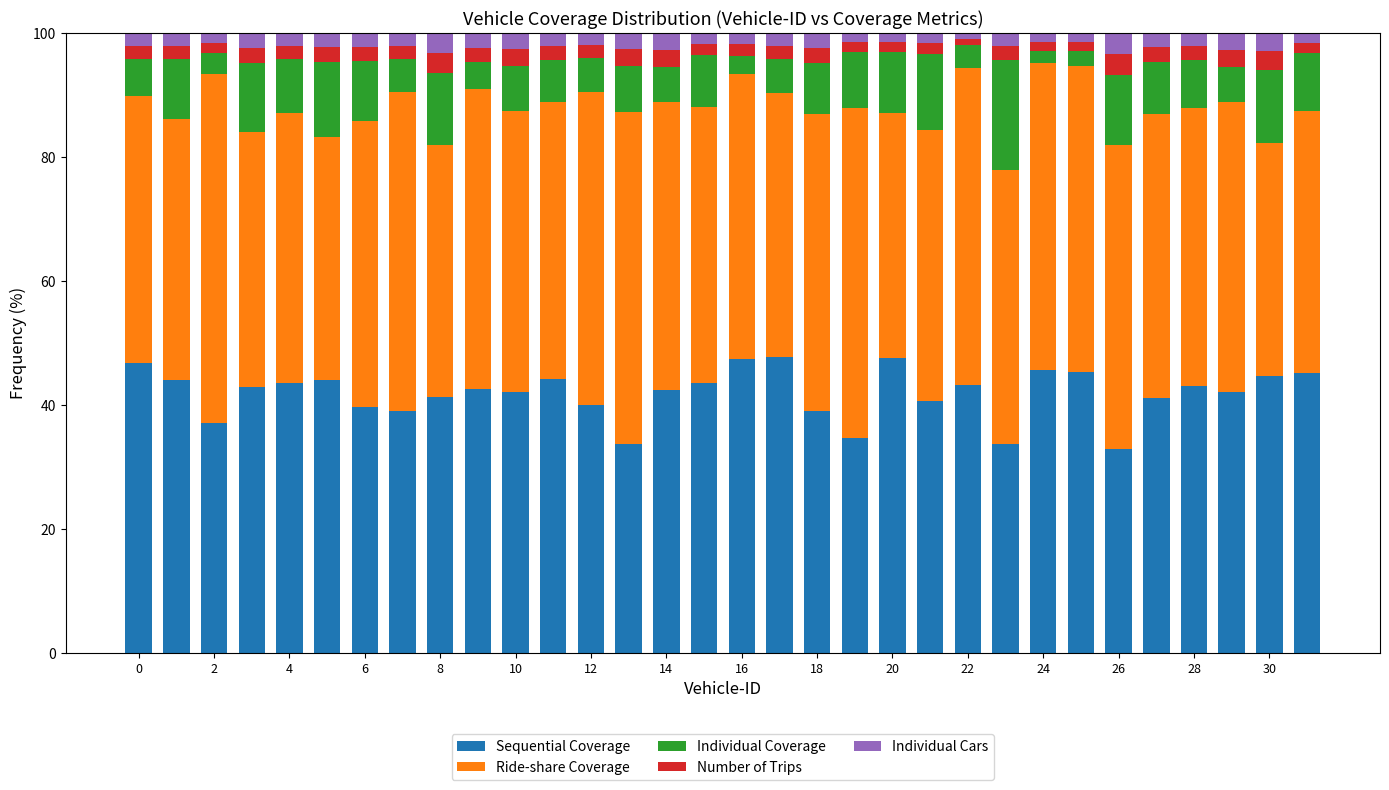

What is the difference between the maximum and minimum values in the Sequential Coverage series?

14.8